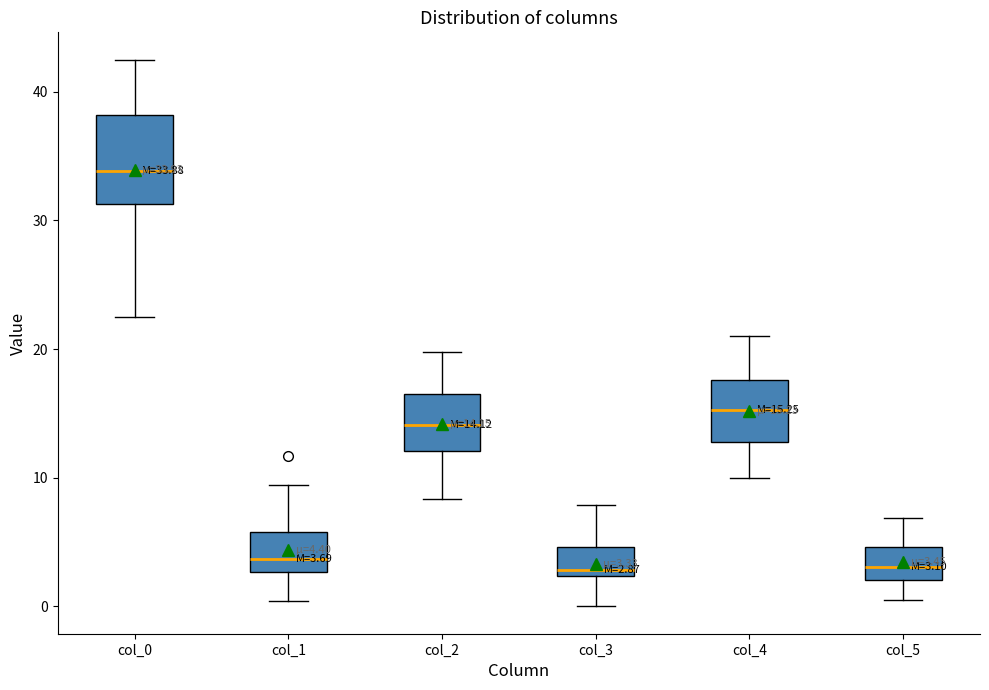

Which box is the tallest, from its lower edge to its upper edge?

col_0